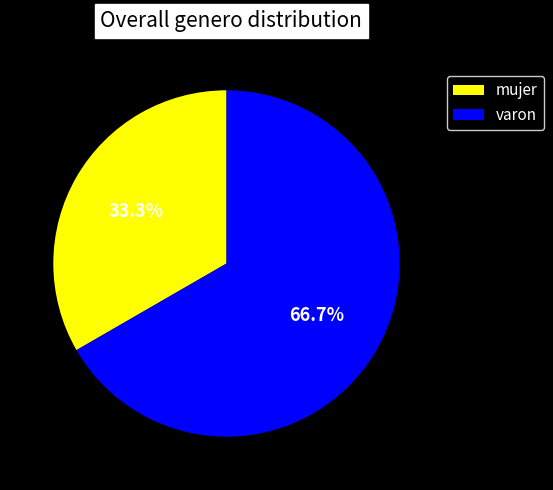

What is the ratio of the value at mujer to the value at varon?

0.5